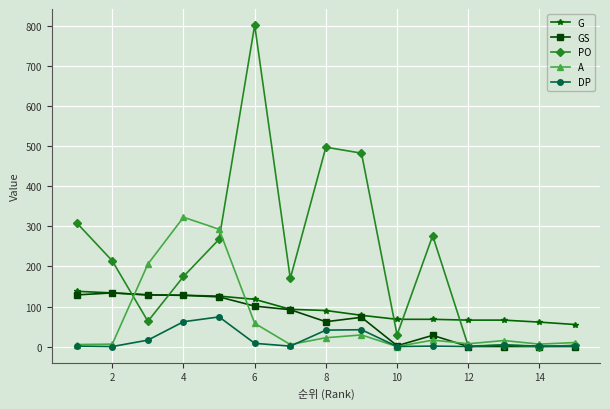

True or false: A has more than 1 interior local peaks.

True